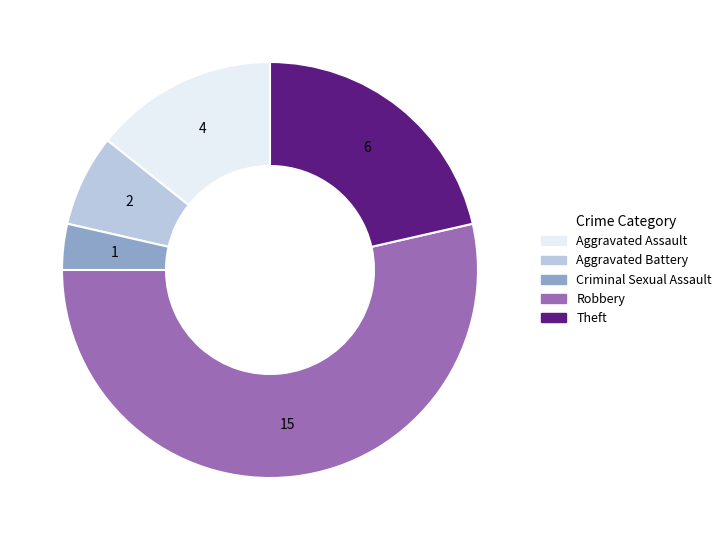

What is the smallest slice in the pie chart?

Criminal Sexual Assault